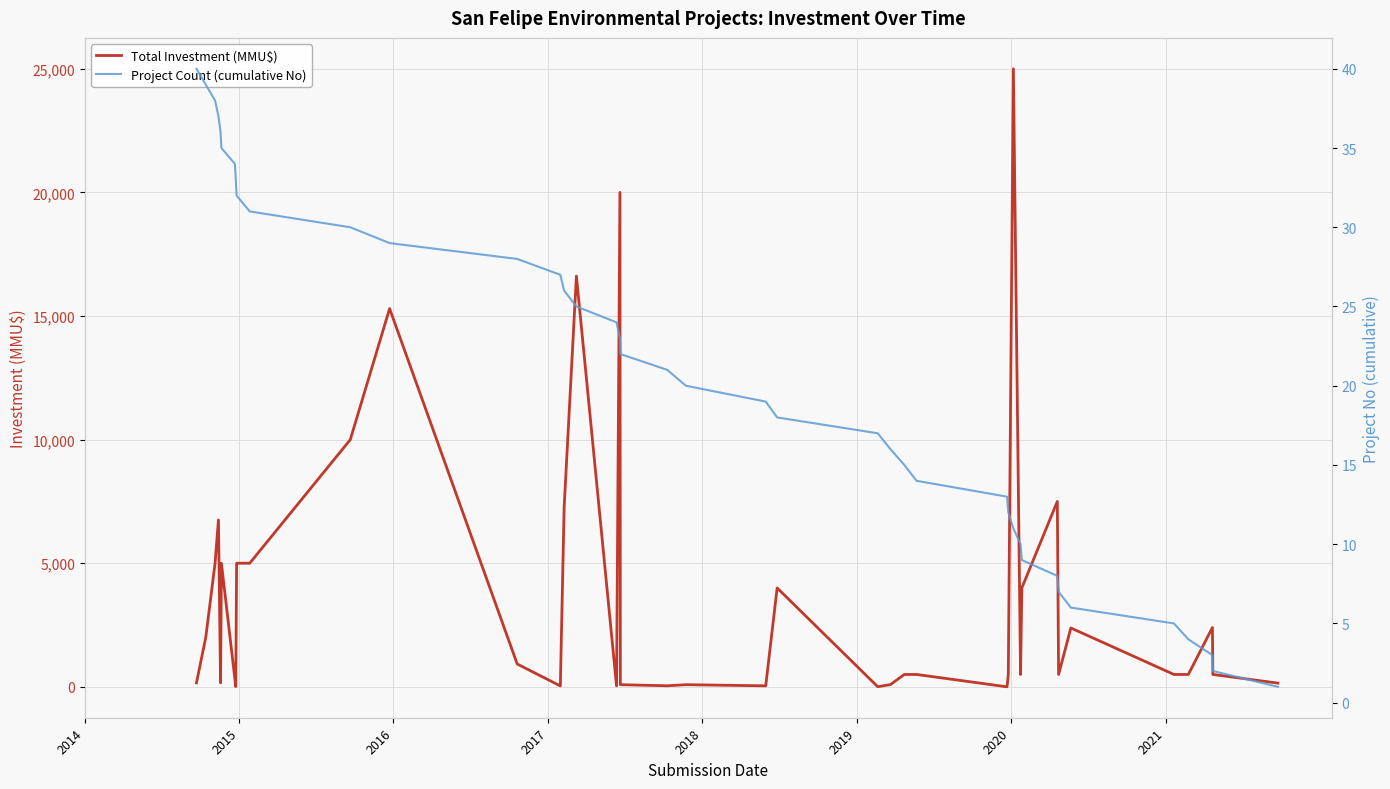

What is the maximum value for Total Investment (MMU$)?

25000